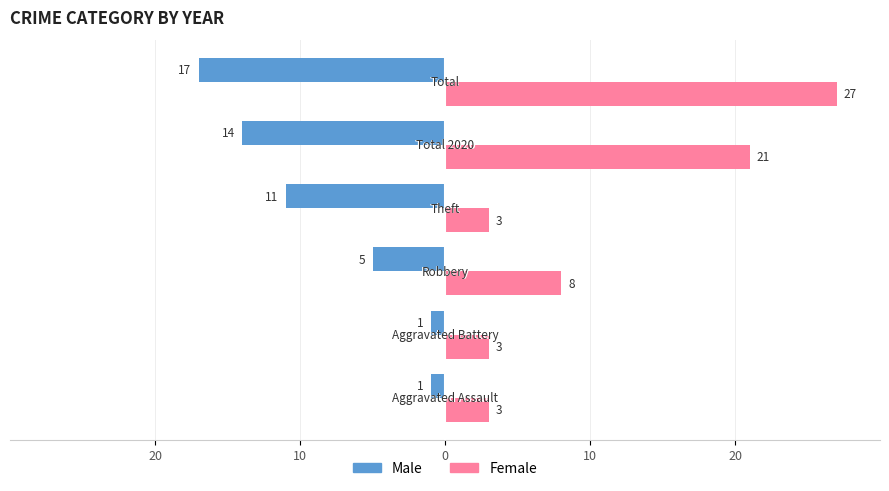

What are all the series names shown in the legend?

Male, Female